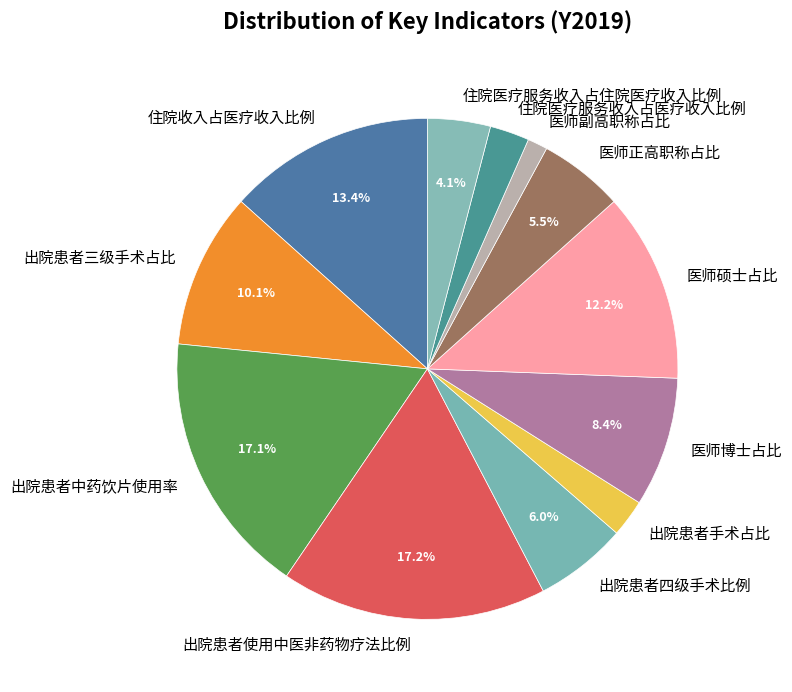

Count the number of slices in the pie.

12